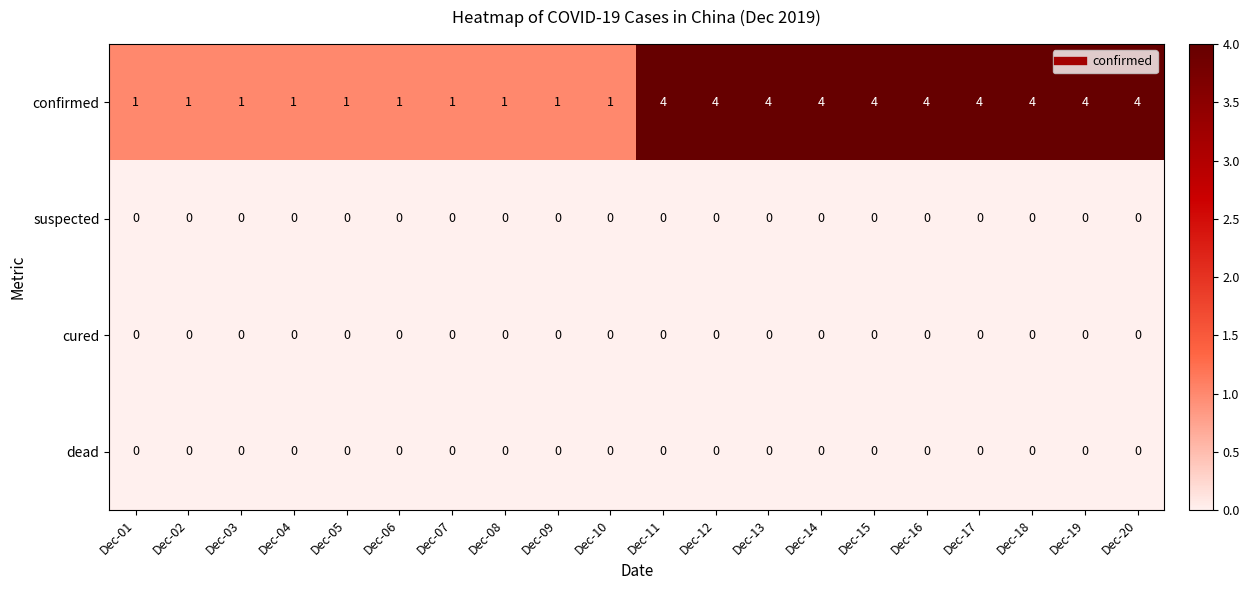

Count the number of categories in the chart.

20